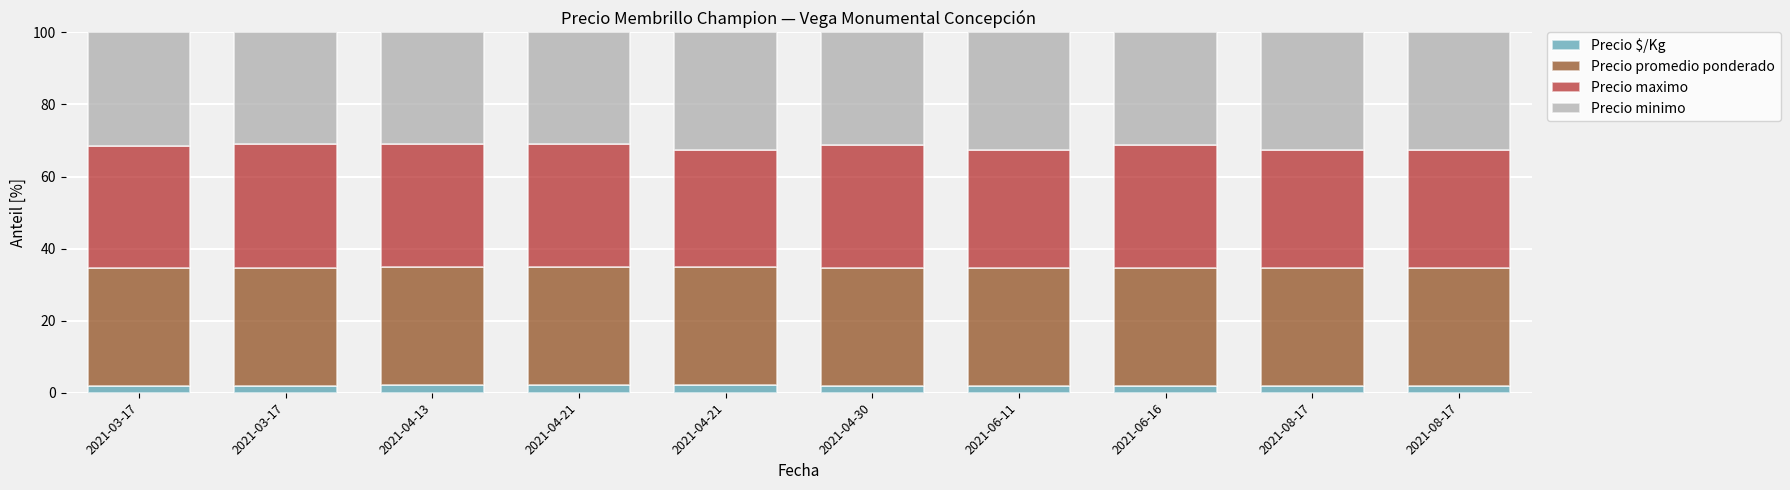

The Precio minimo series shows 44.5 at 2021-04-30. True or false?

False